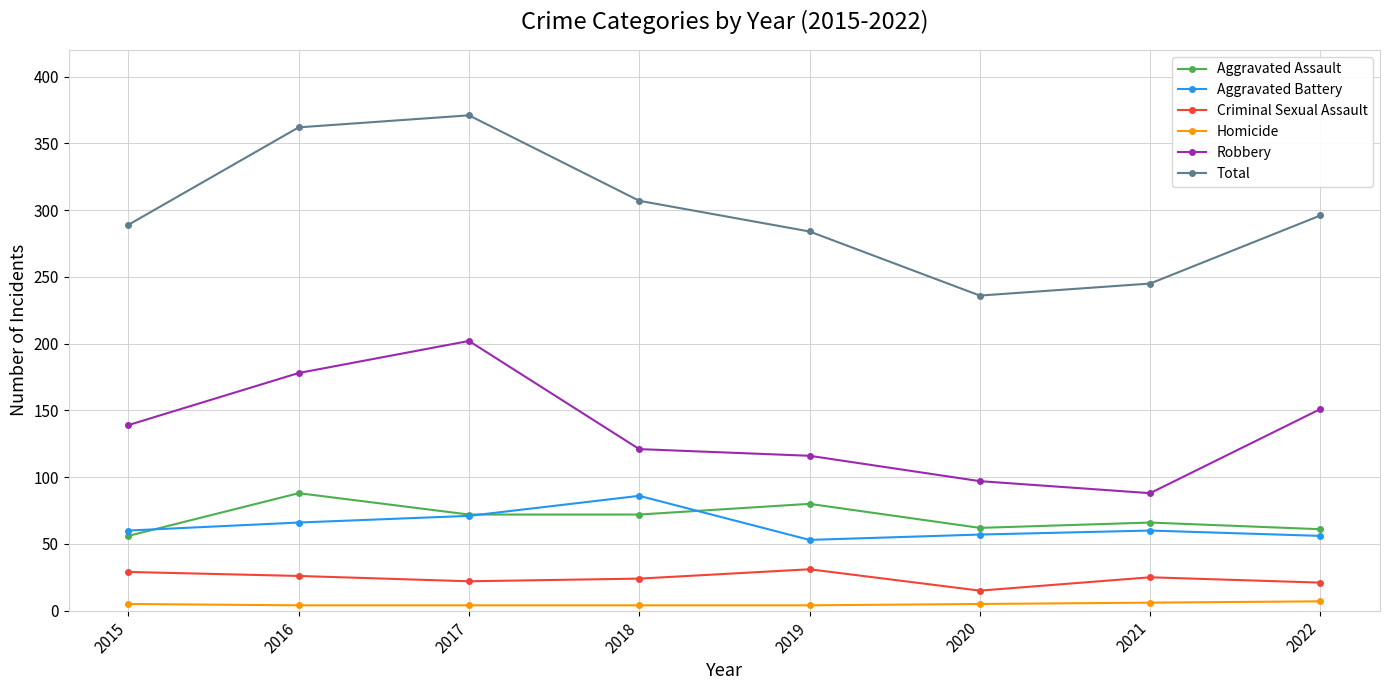

What is the average value of the Criminal Sexual Assault series?

24